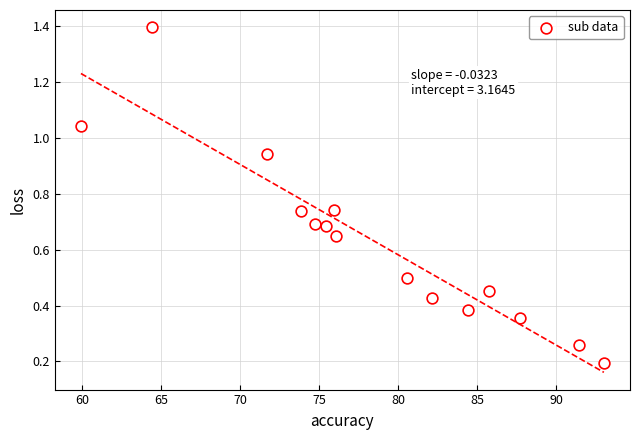

What is the range of Y values (max minus min)?

1.2